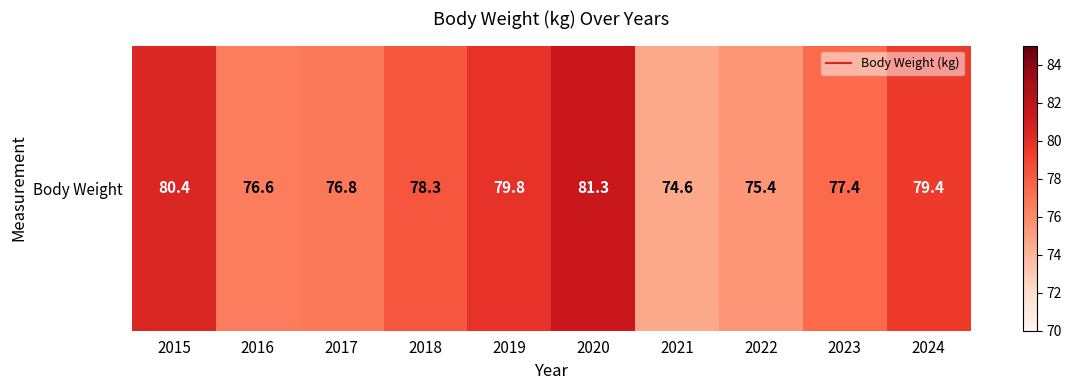

Approximately how many times larger is the value at 2019 compared to 2017?

1.0